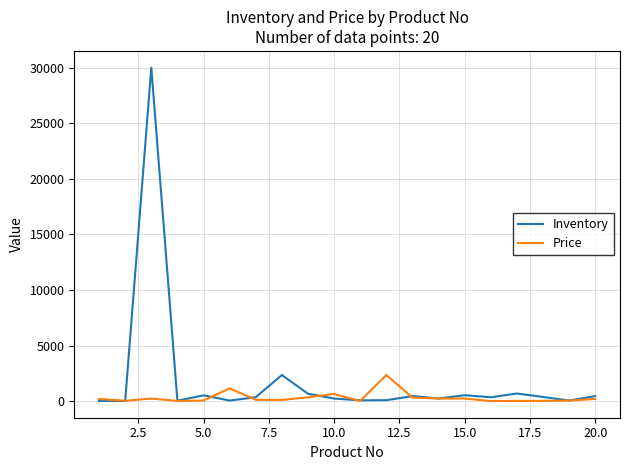

Rank the series by their average value, from highest to lowest.

Inventory, Price